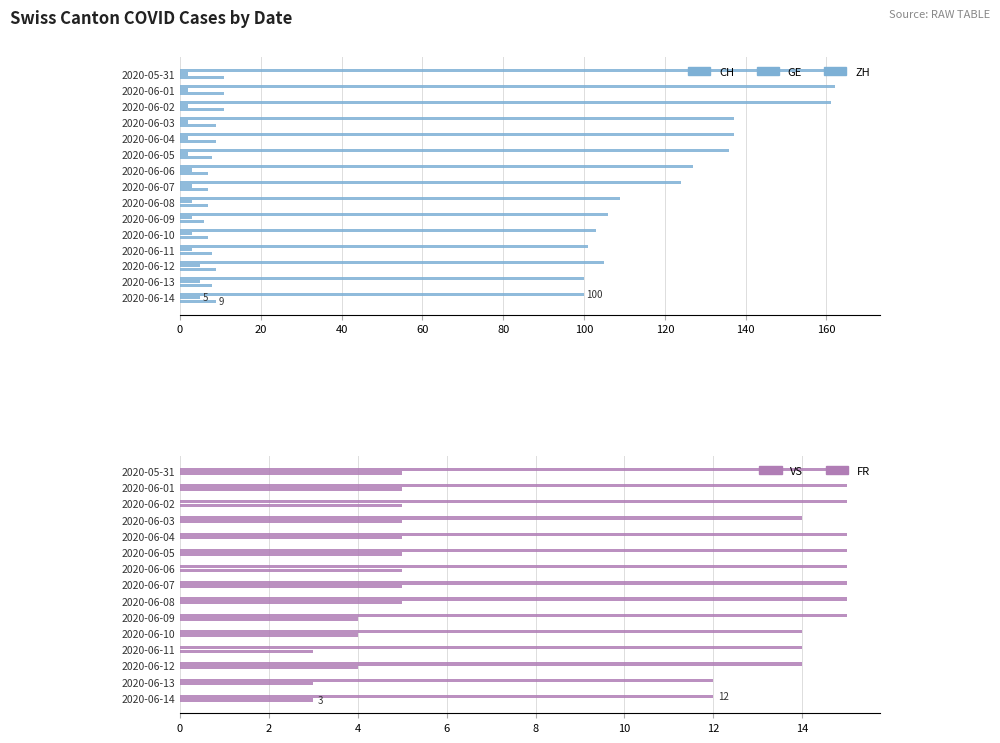

Reading left to right, what are all the values shown in this chart?

CH: 165	162	161	137	137	136	127	124	109	106	103	101	105	100	100
GE: 2	2	2	2	2	2	3	3	3	3	3	3	5	5	5
ZH: 11	11	11	9	9	8	7	7	7	6	7	8	9	8	9
VS: 15	15	15	14	15	15	15	15	15	15	14	14	14	12	12
FR: 5	5	5	5	5	5	5	5	5	4	4	3	4	3	3